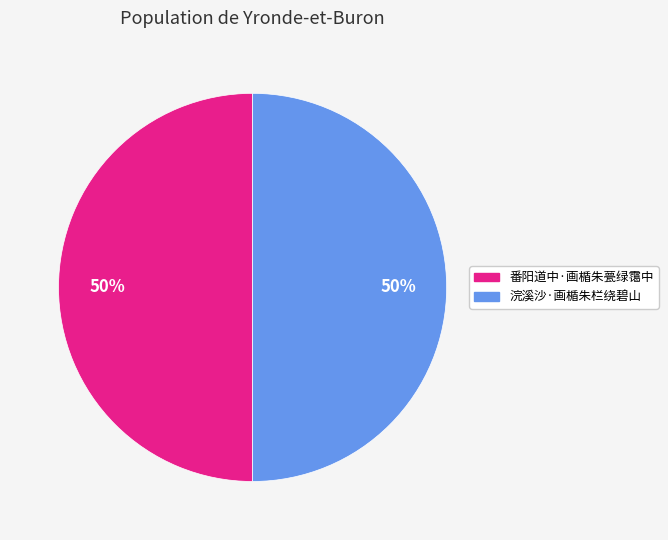

True or false: 番阳道中·画楯朱甍绿霭中 accounts for 50% of the total.

True